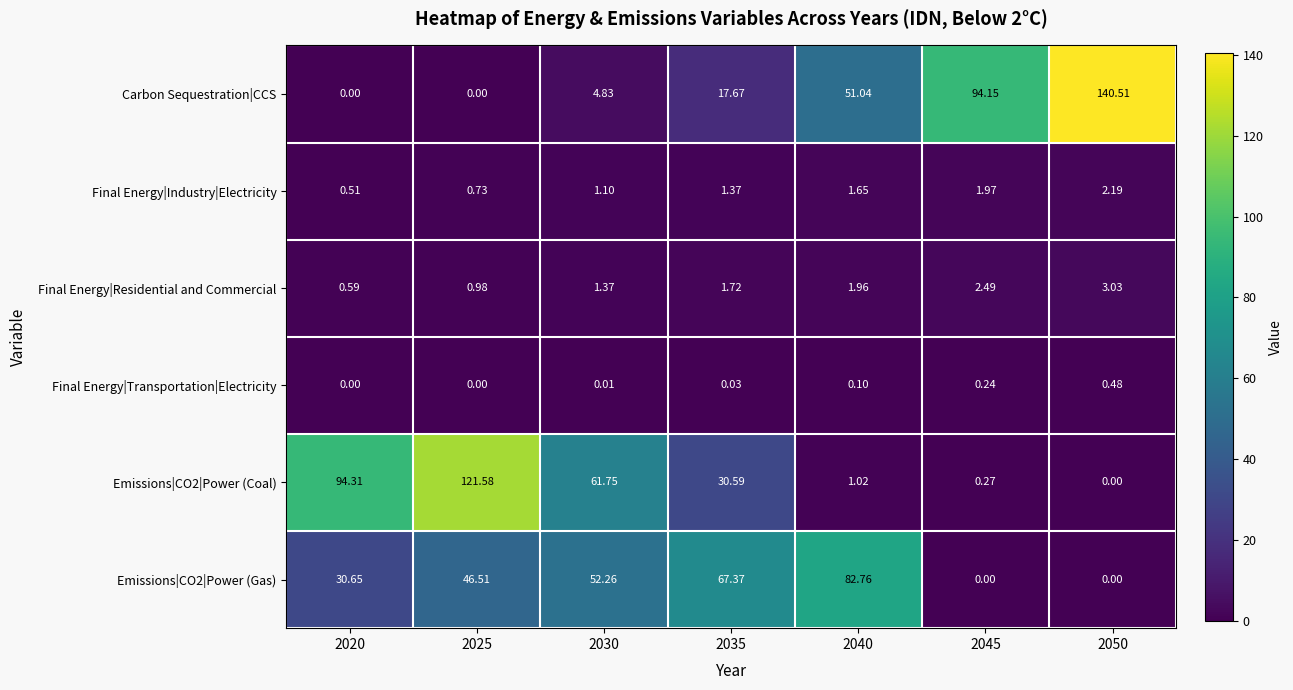

Which series changed the most between 2040 and 2050?

Carbon Sequestration|CCS